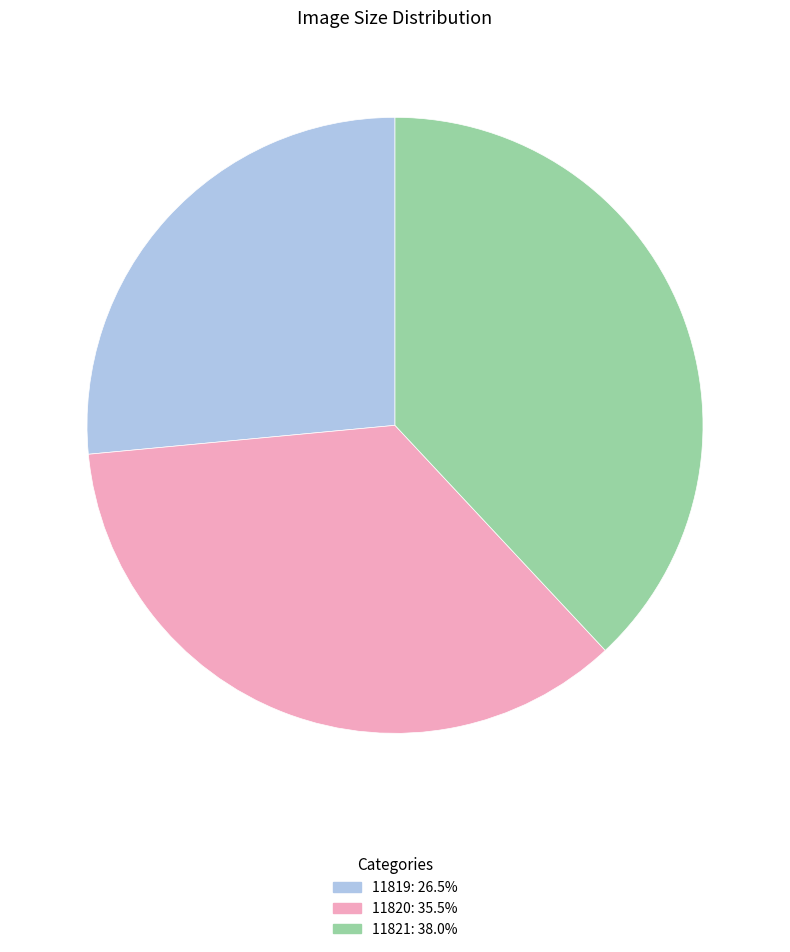

Does 11821 account for over 50% of the chart?

No